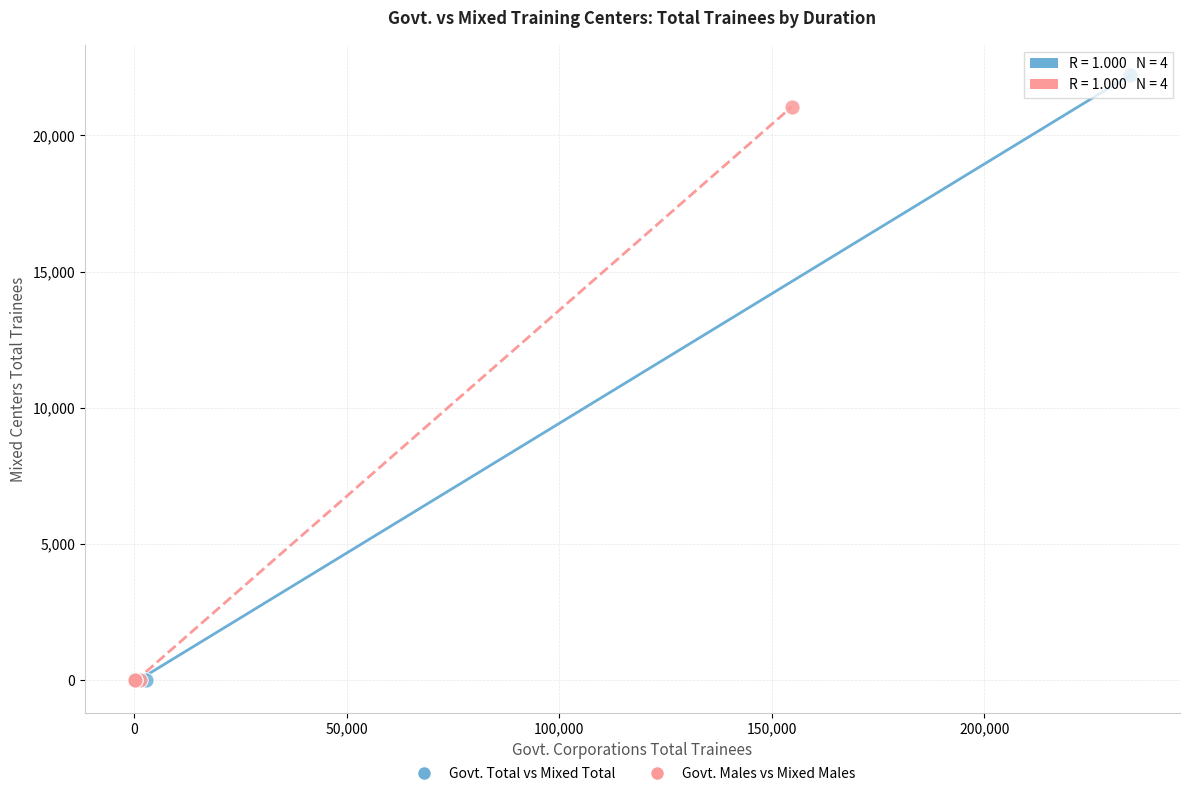

Which series has the widest spread of Y values?

Govt. Total vs Mixed Total